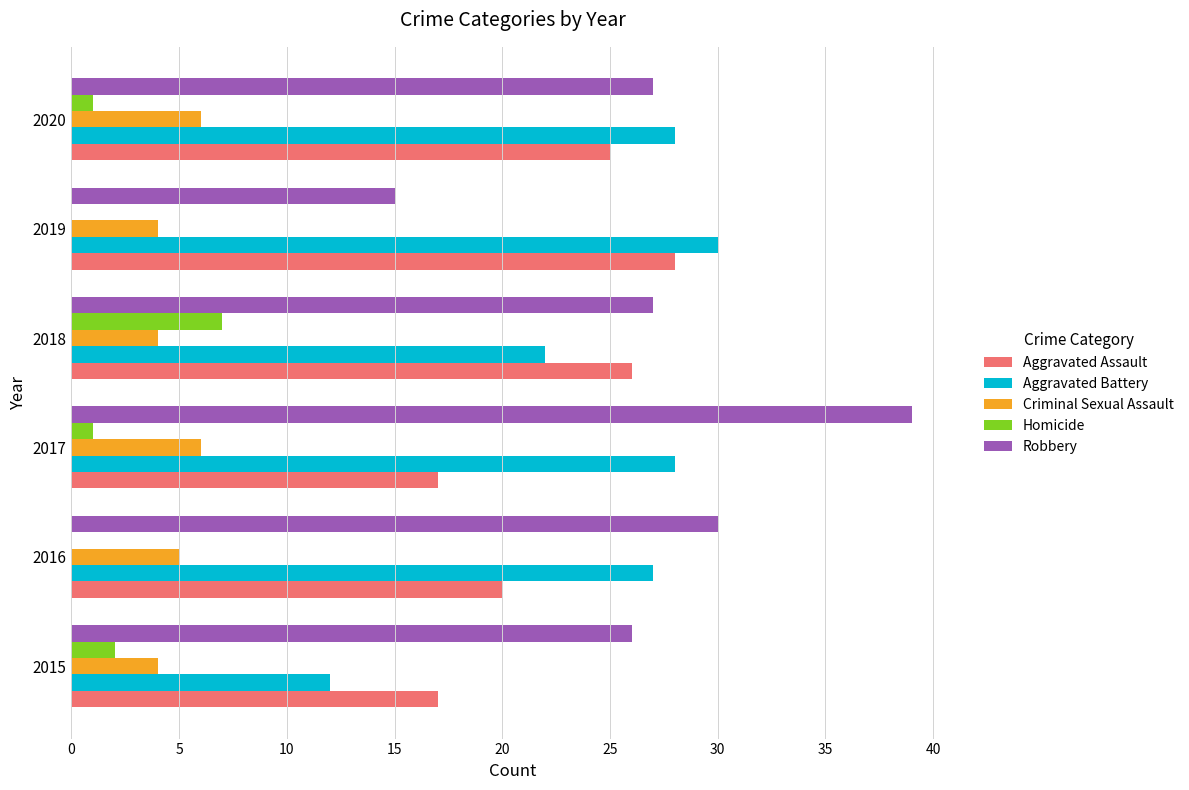

At which label is Aggravated Assault closest to 22?

2016